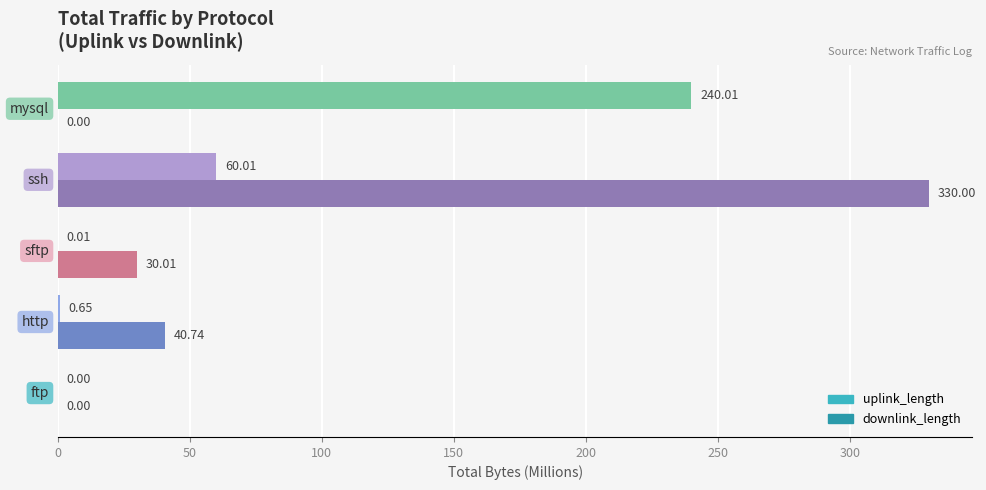

Which series has the largest total across all categories?

downlink_length